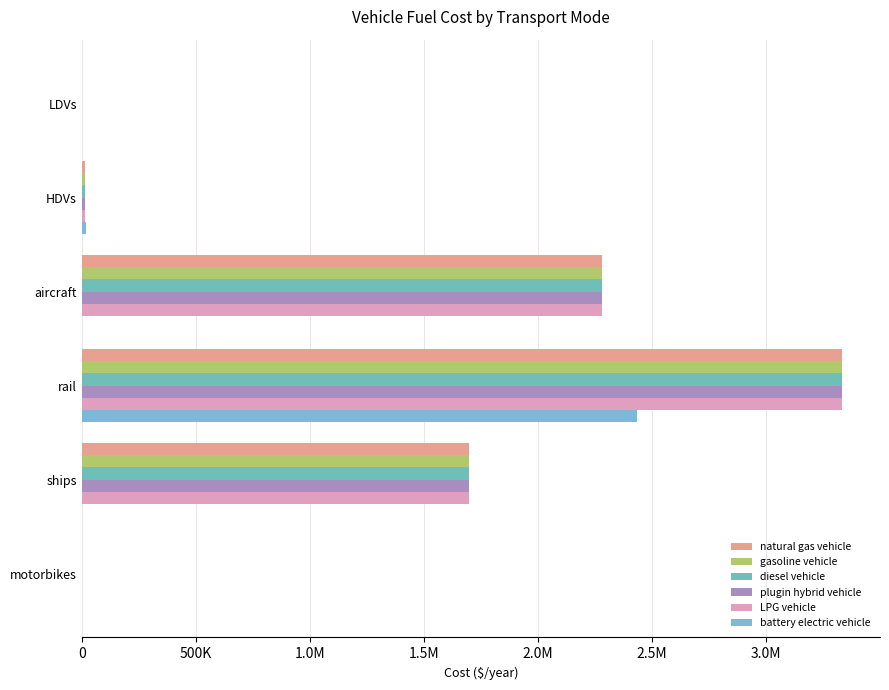

What is the value of the natural gas vehicle bar at the 3rd from the left?

2279319.0